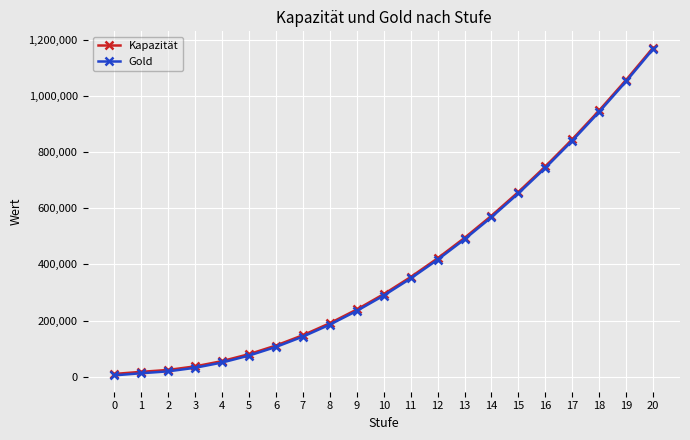

What is the maximum value for Gold?

1166750